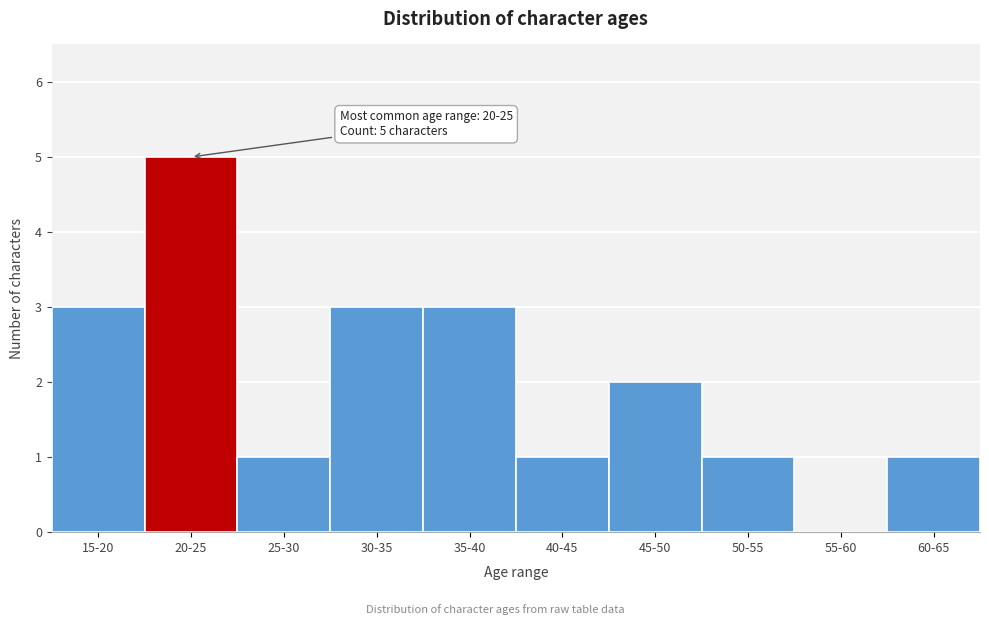

Reading right to left, transcribe all the data shown in this chart.

60-65=1	55-60=0	50-55=1	45-50=2	40-45=1	35-40=3	30-35=3	25-30=1	20-25=5	15-20=3